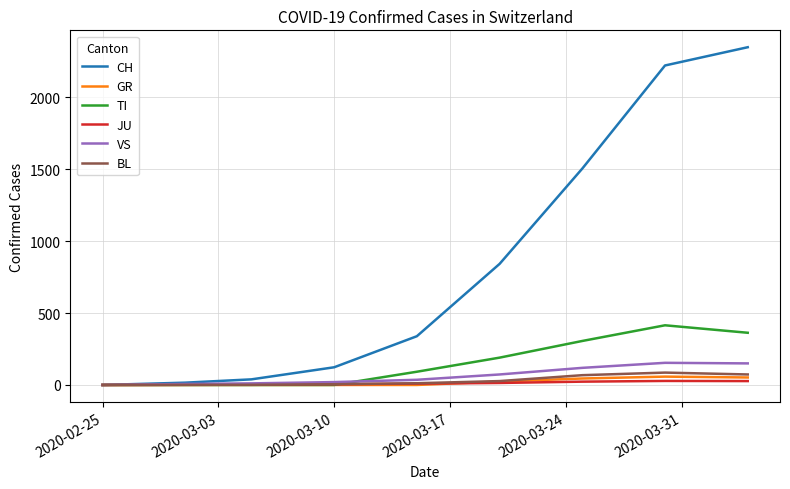

Which series has the largest range (max minus min)?

CH